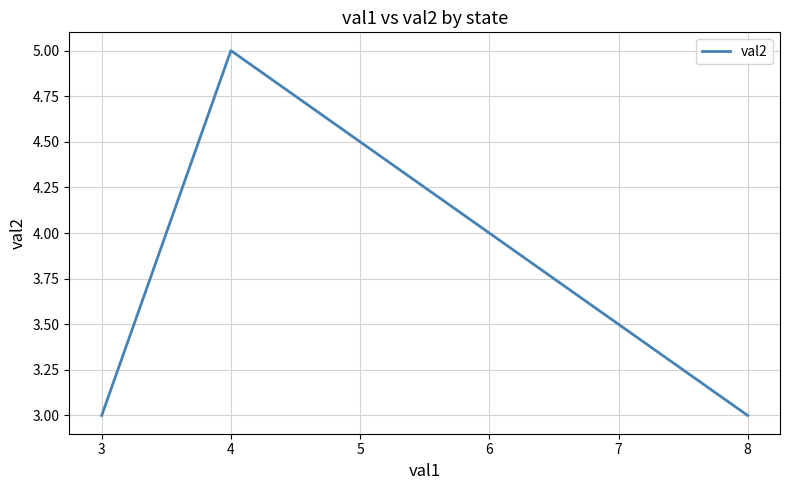

Which has a higher value, 4 or 3?

4